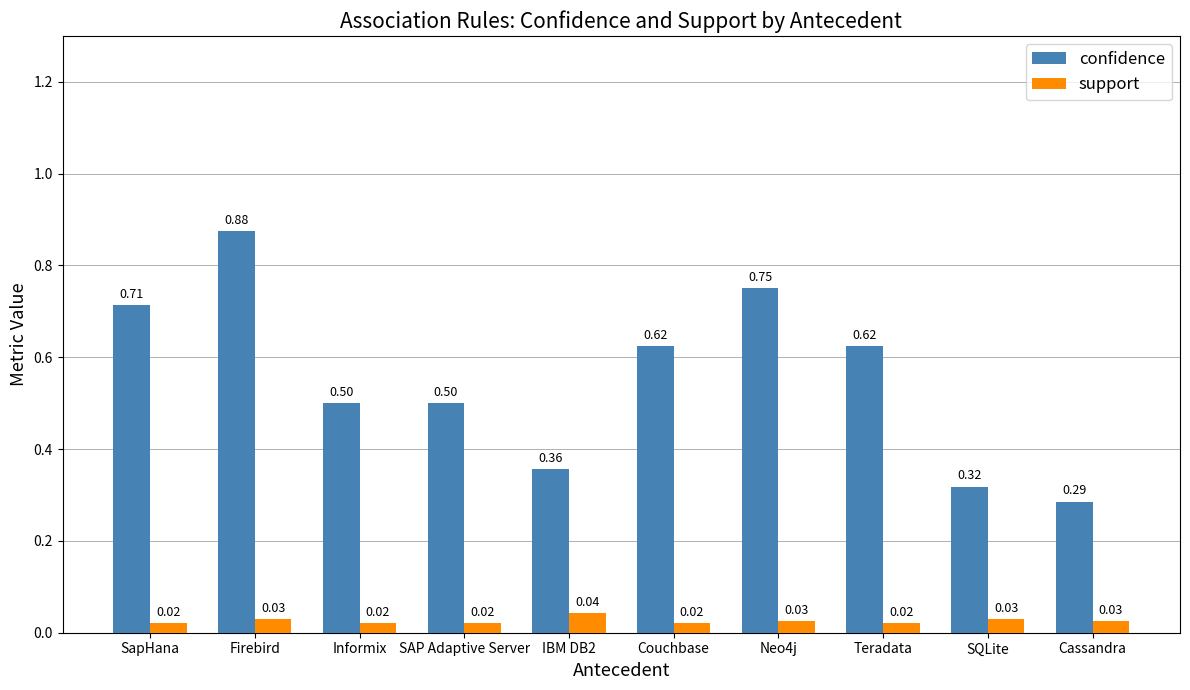

Which series changed the most between SapHana and Cassandra?

confidence